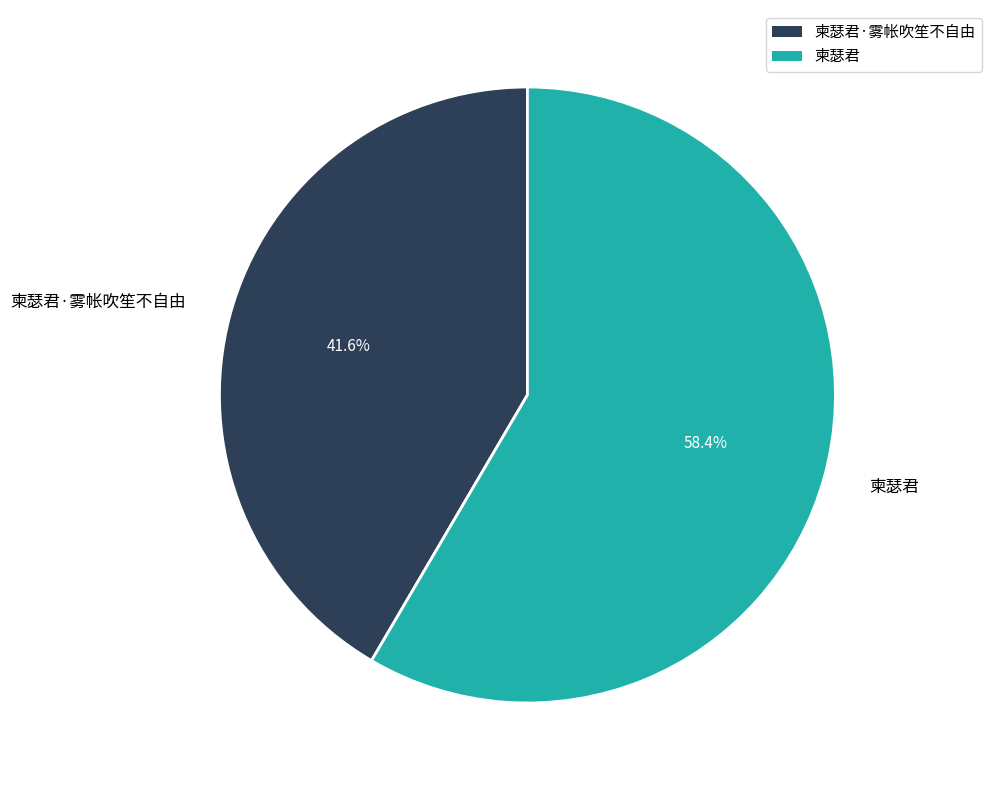

Which has a higher value, 柬瑟君 or 柬瑟君·雾帐吹笙不自由?

柬瑟君